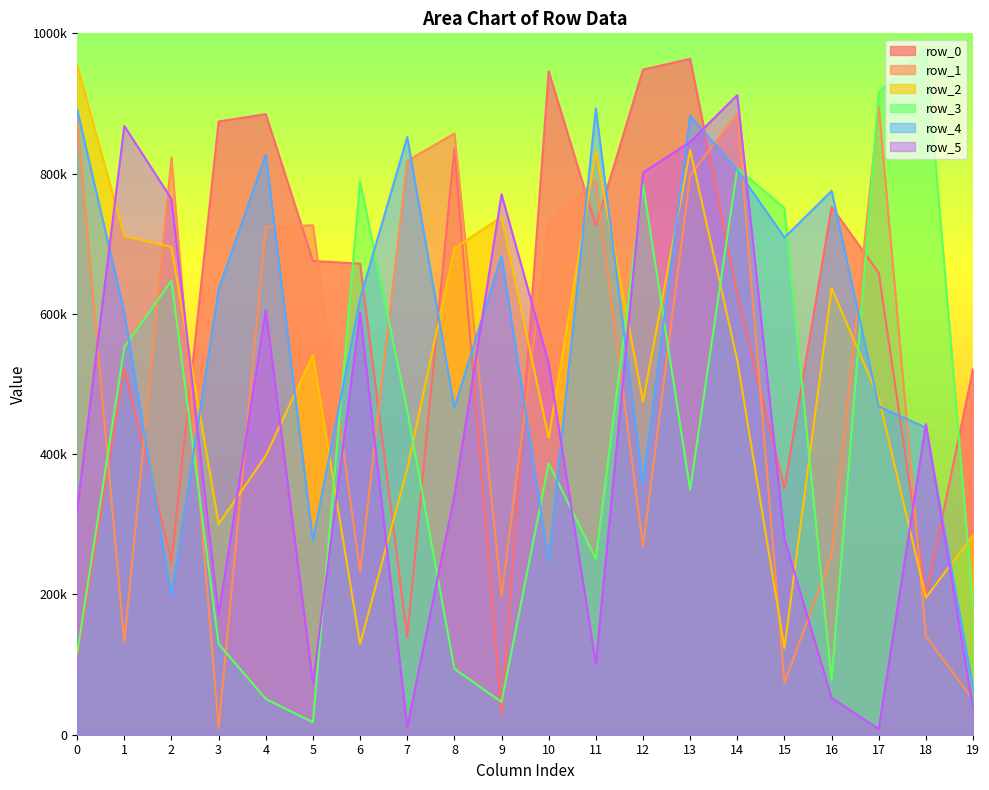

Is it true that row_1 equals 895740 at 17?

True